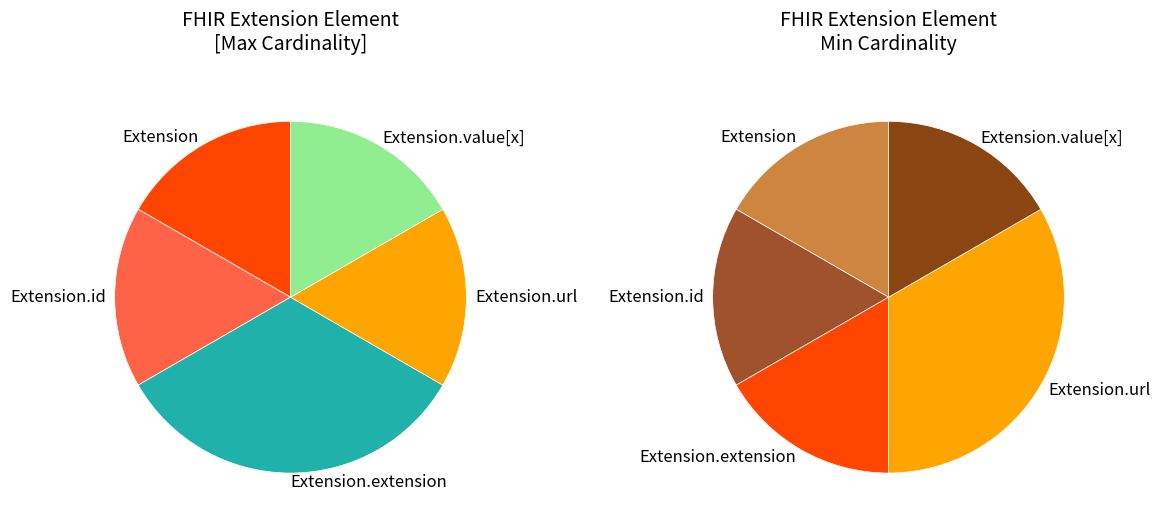

Is Extension.id the majority of the pie?

No